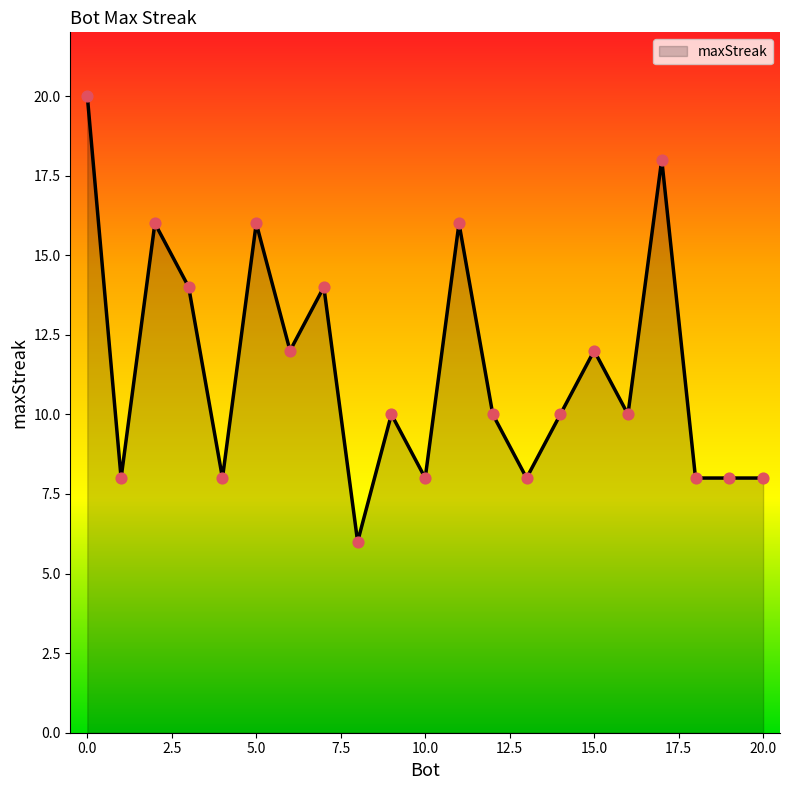

What is the minimum value shown in the chart?

6